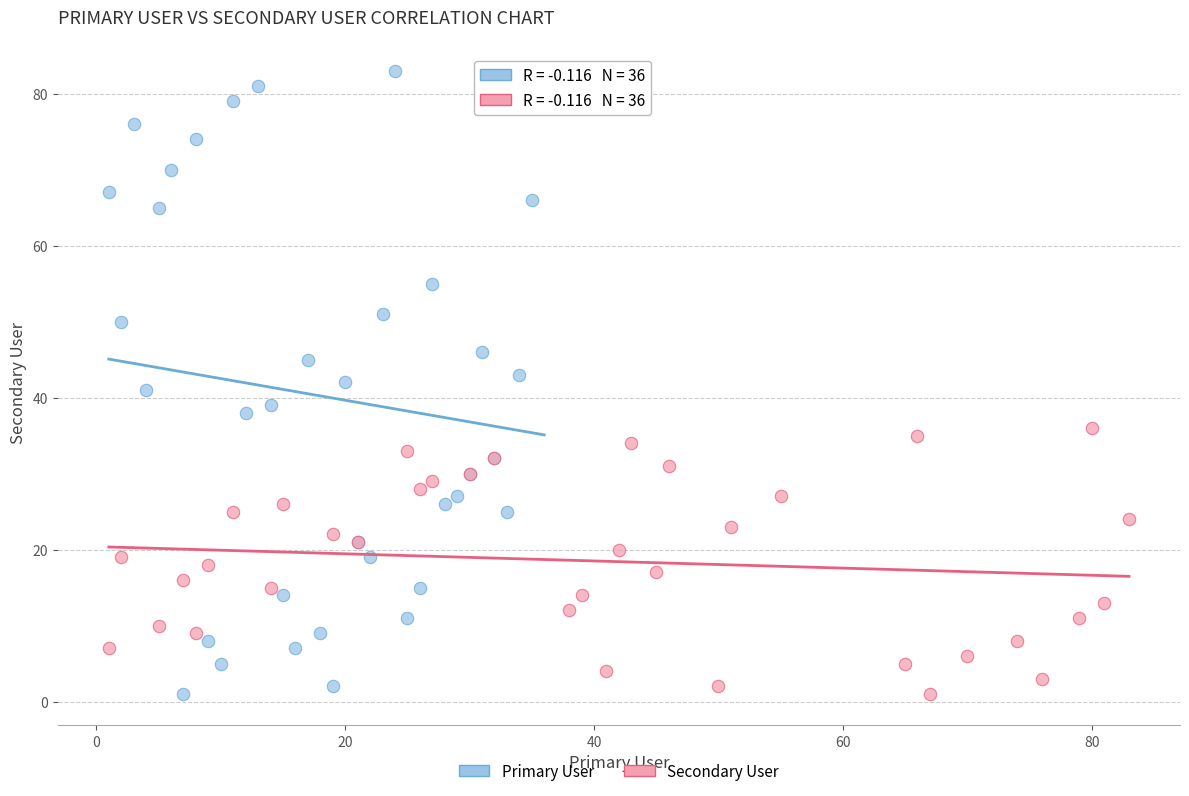

Which series contains the highest Y value?

Primary User